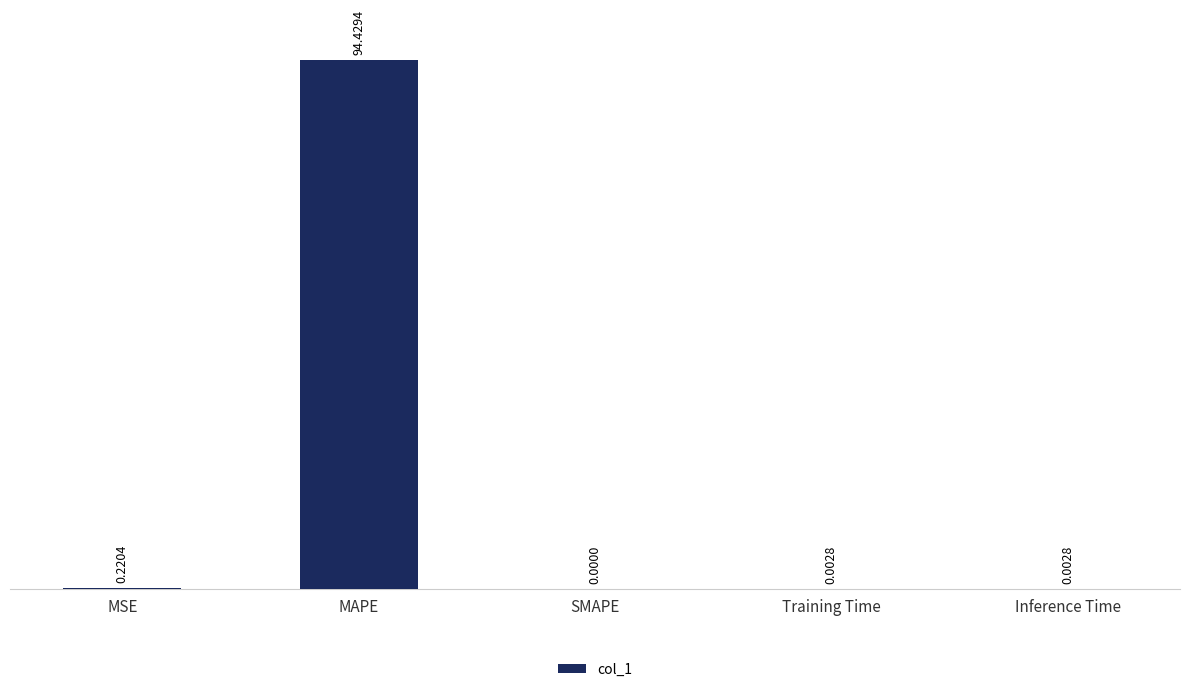

Which category has the highest value across all series?

MAPE